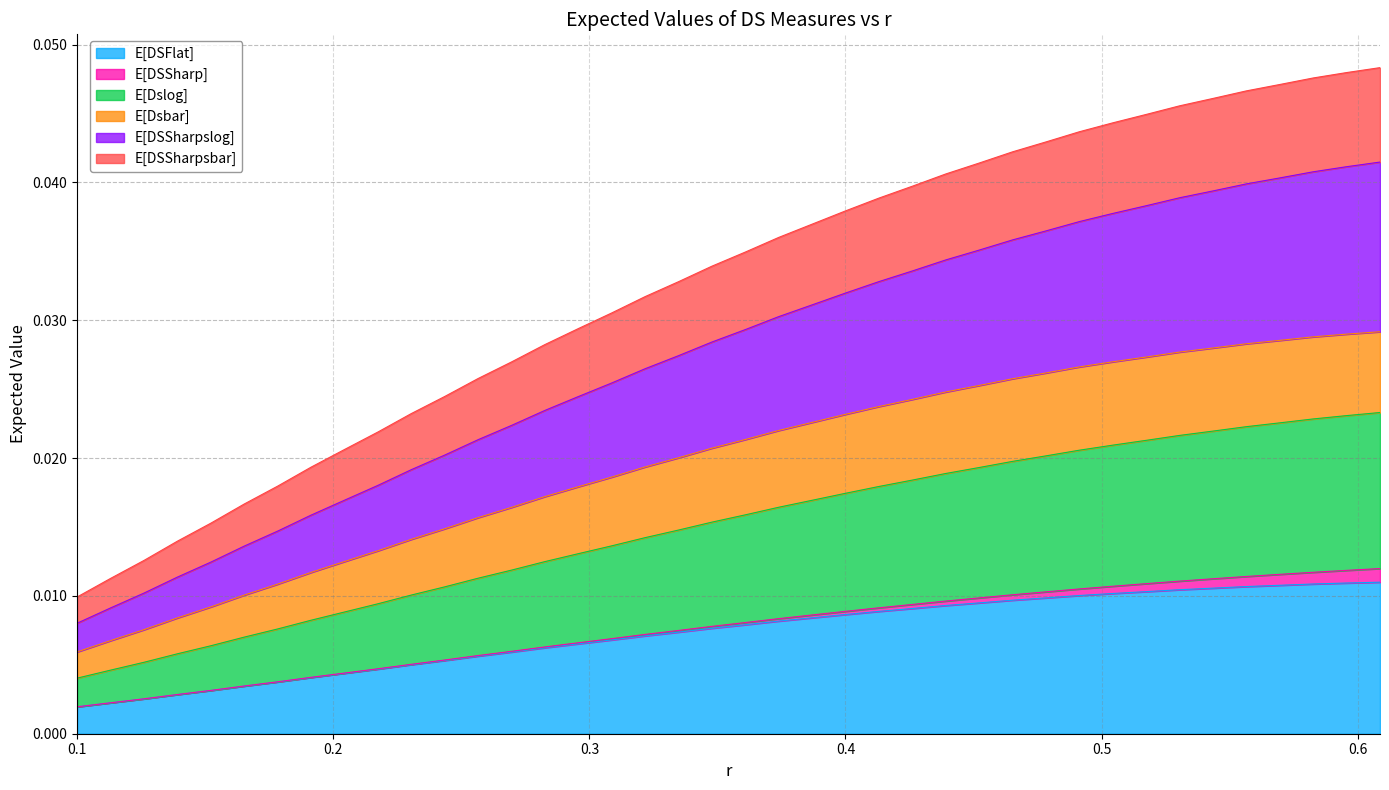

What is the sum of all E[Dslog] values?

0.6